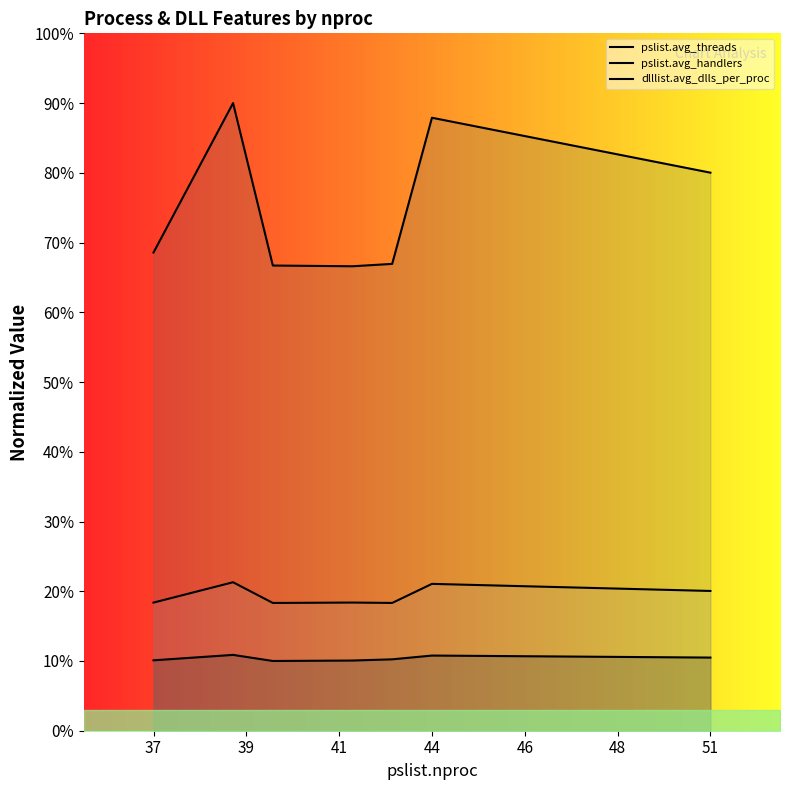

How many values in the pslist.avg_handlers series are below 68?

3